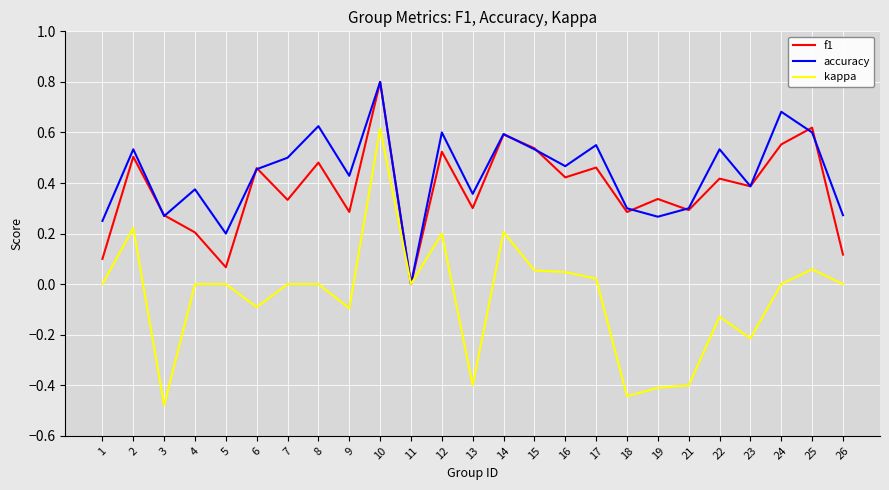

Which label corresponds to the largest value in the chart?

10